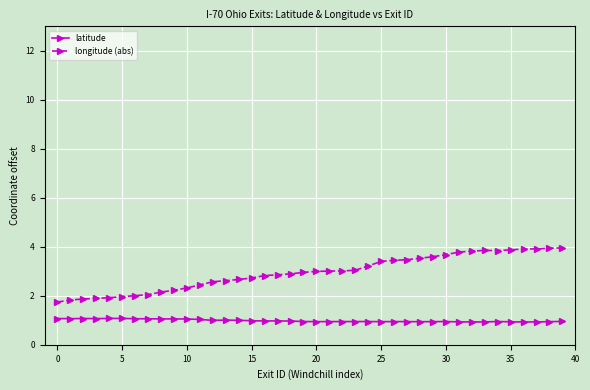

What is the maximum value for longitude (abs)?

4.0